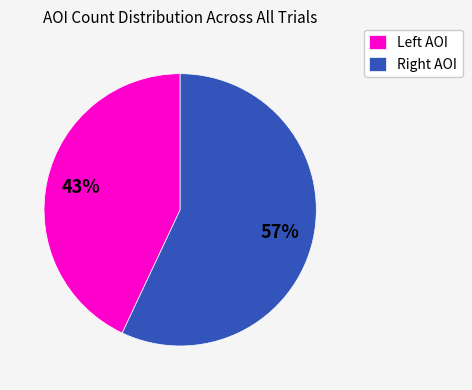

What is the largest slice in the pie chart?

Right AOI